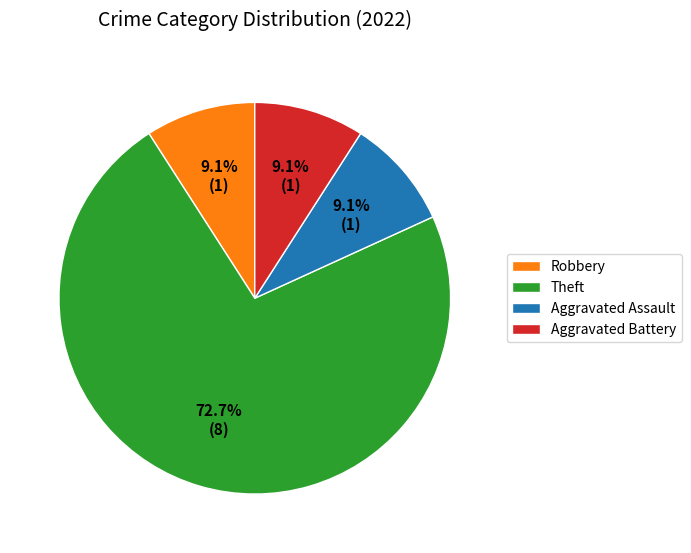

Approximately how many times larger is the value at Aggravated Battery compared to Theft?

0.1